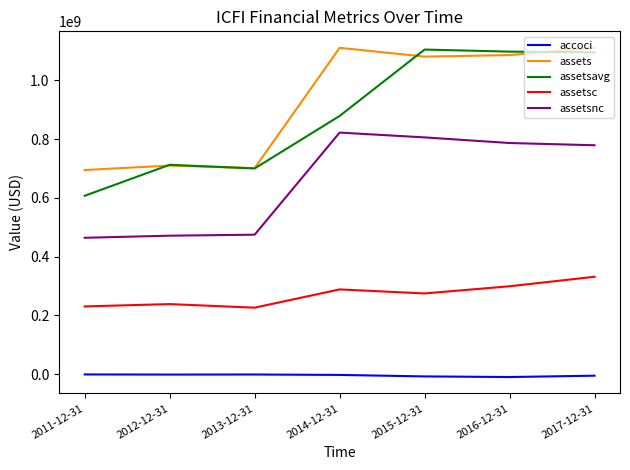

Where does the assetsc series first go above 274744000?

2014-12-31